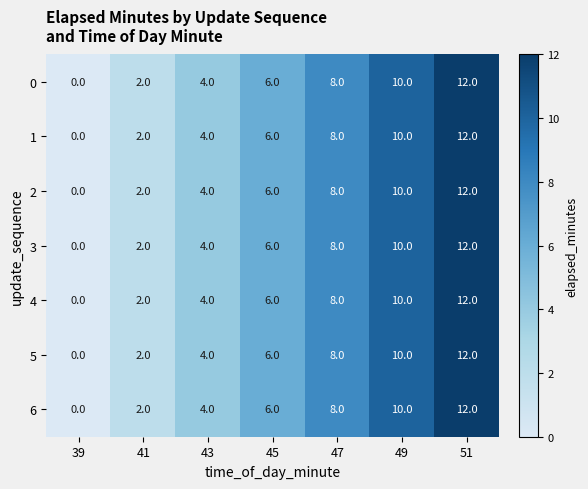

How many series are shown in this chart?

7